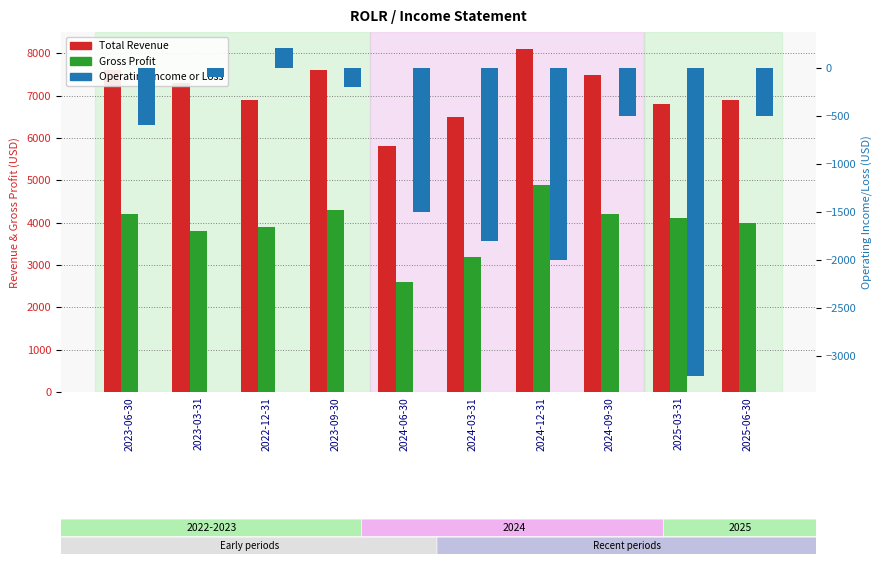

Rank the series at 2023-09-30 from lowest to highest value.

Operating Income or Loss, Gross Profit, Total Revenue